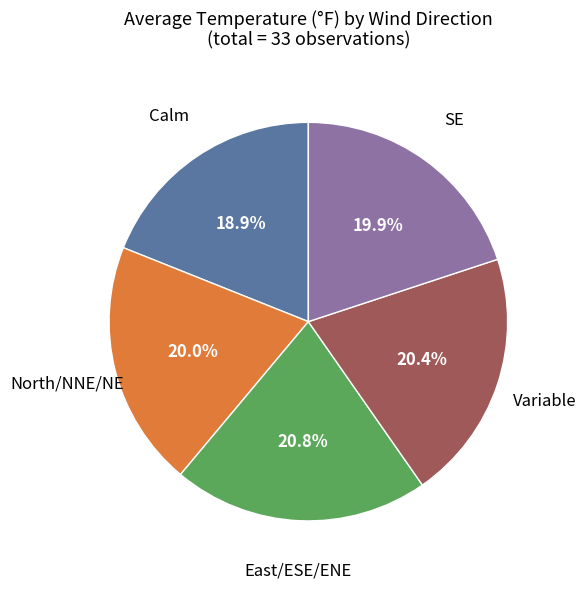

What is the ratio of the value at Calm to the value at East/ESE/ENE?

0.9